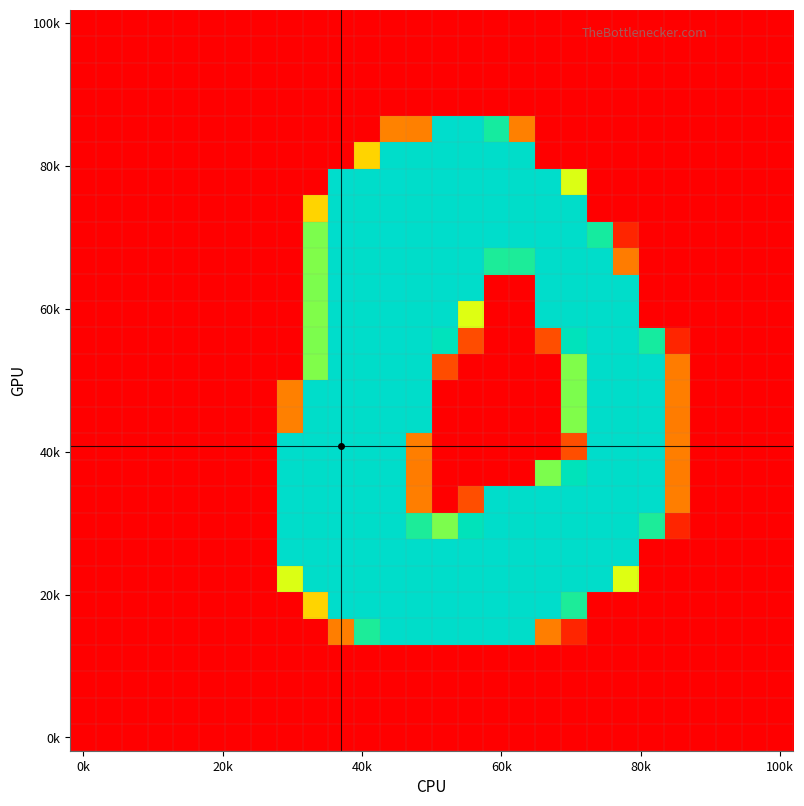

At which category is the sum across all series the highest?

12